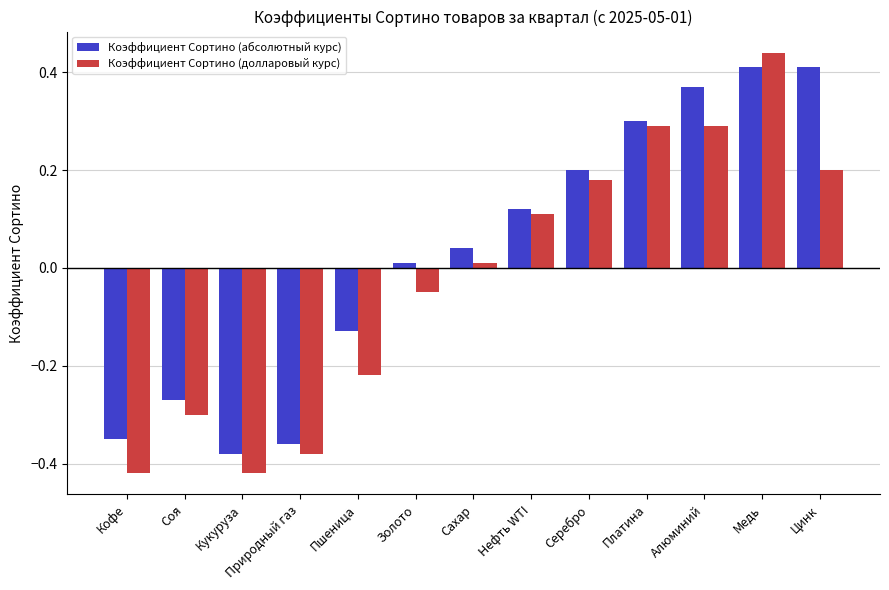

What are all the series names shown in the legend?

Коэффициент Сортино (абсолютный курс), Коэффициент Сортино (долларовый курс)